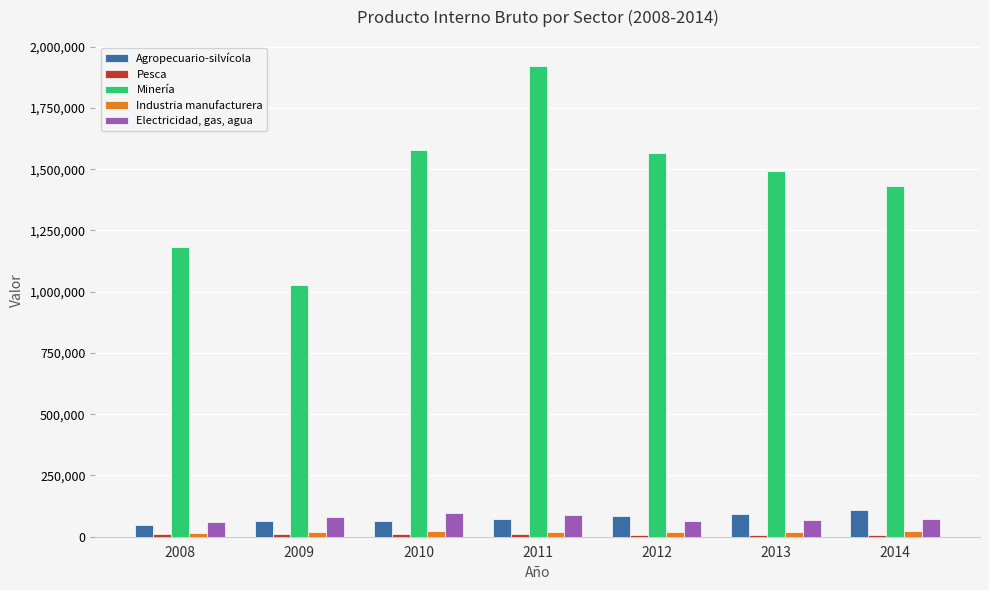

What is the average value of the Agropecuario-silvícola series?

76566